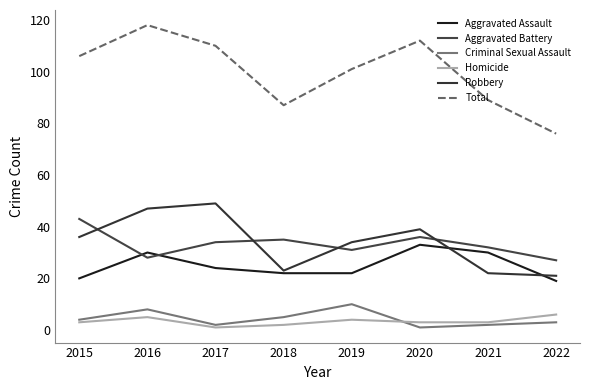

At which category does Total reach its first local peak?

2016